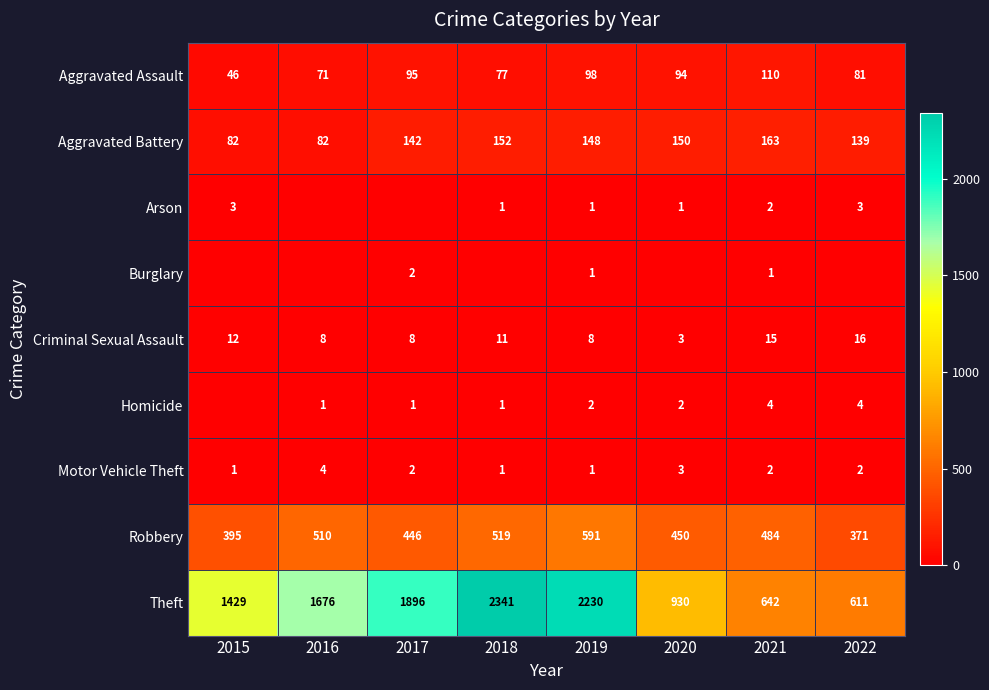

How many distinct data groups are displayed?

9